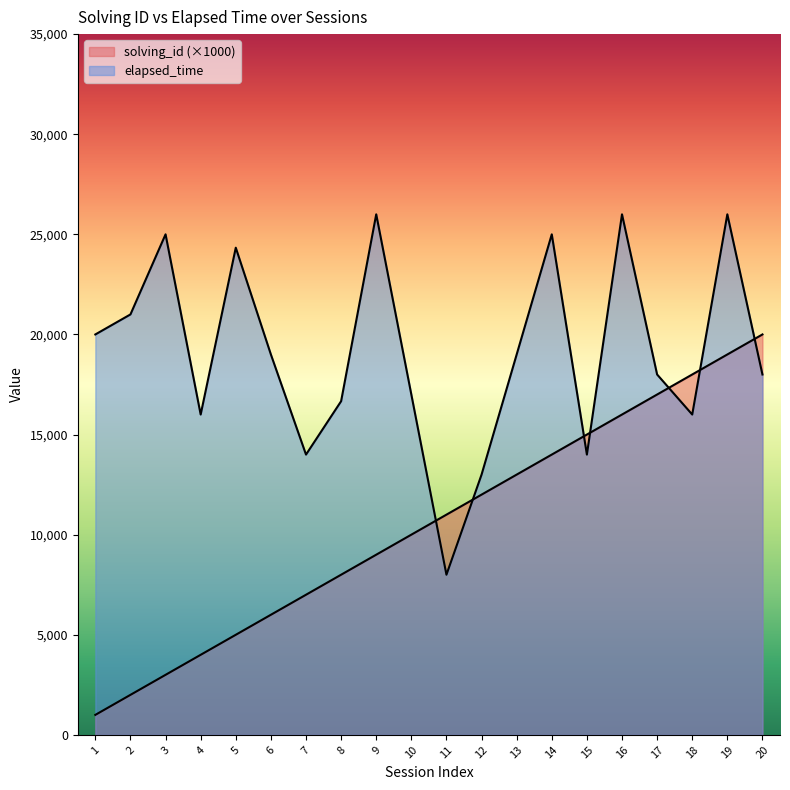

Does the chart display data point markers on the line(s)?

No